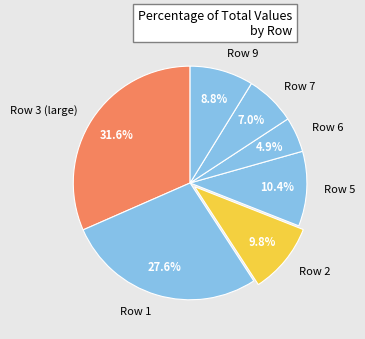

Count the number of slices in the pie.

7